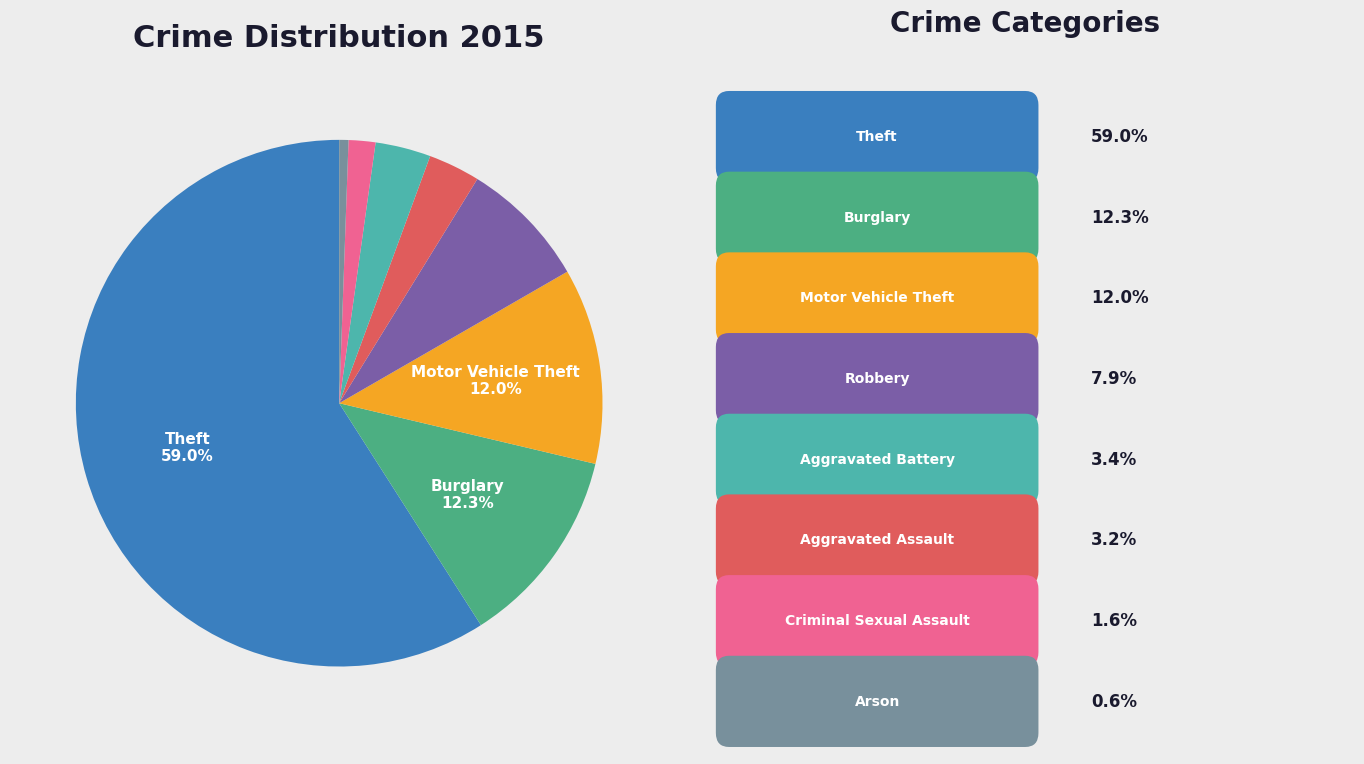

Does any single category account for the majority?

Yes